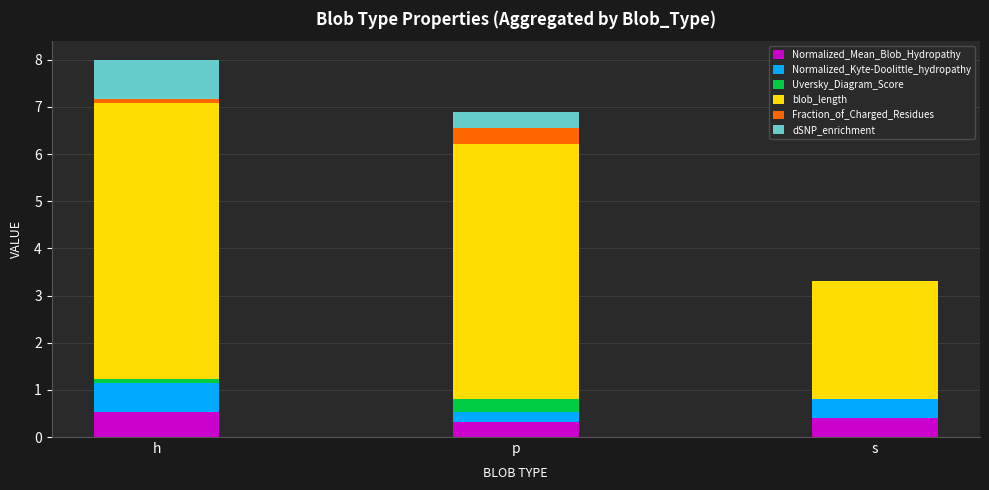

How many series are shown in this chart?

6